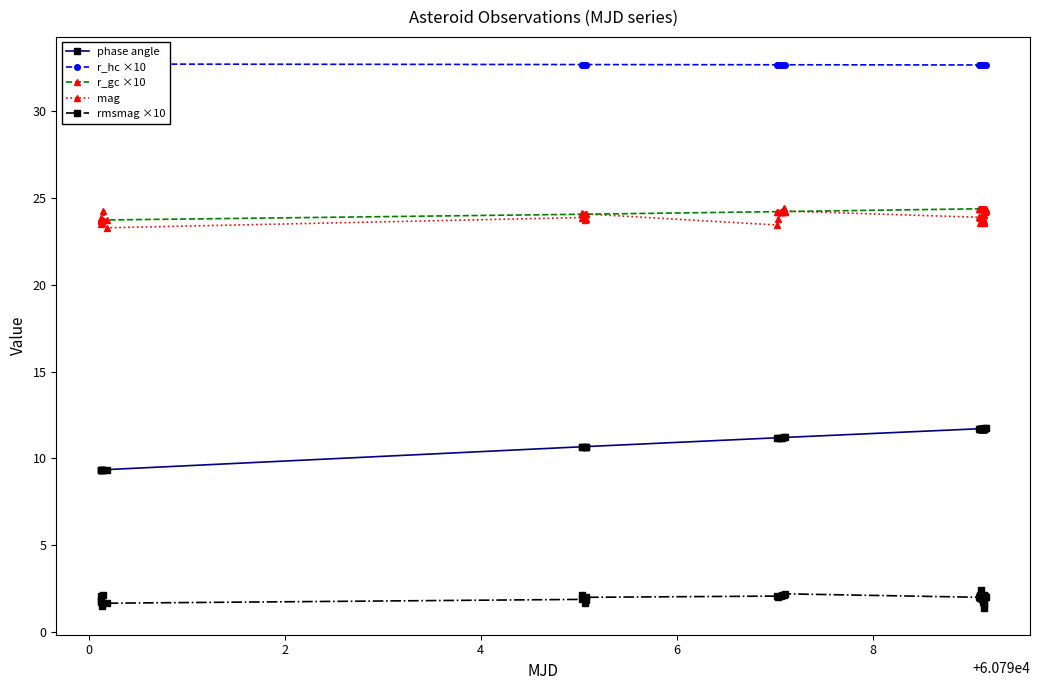

Rank the series by their maximum value, from highest to lowest.

r_hc ×10, mag, r_gc ×10, phase angle, rmsmag ×10